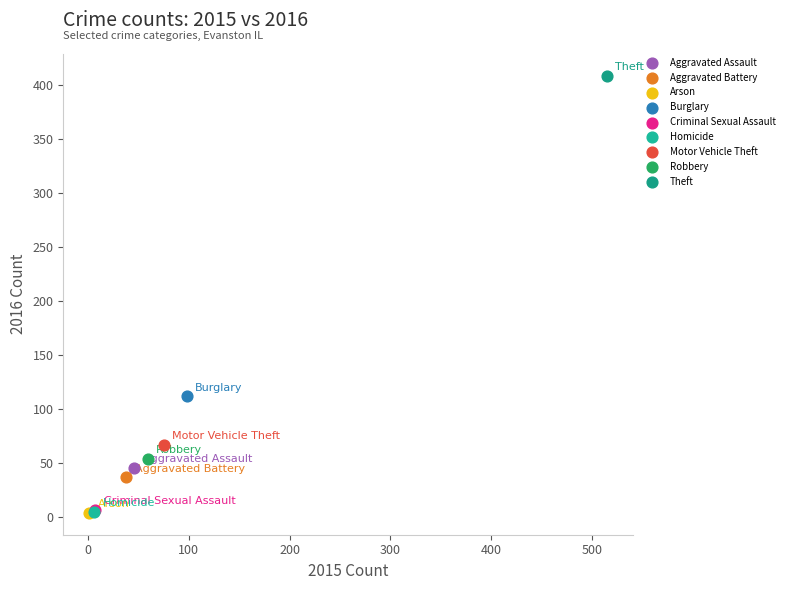

What are all the series names shown in the legend?

Aggravated Assault, Aggravated Battery, Arson, Burglary, Criminal Sexual Assault, Homicide, Motor Vehicle Theft, Robbery, Theft